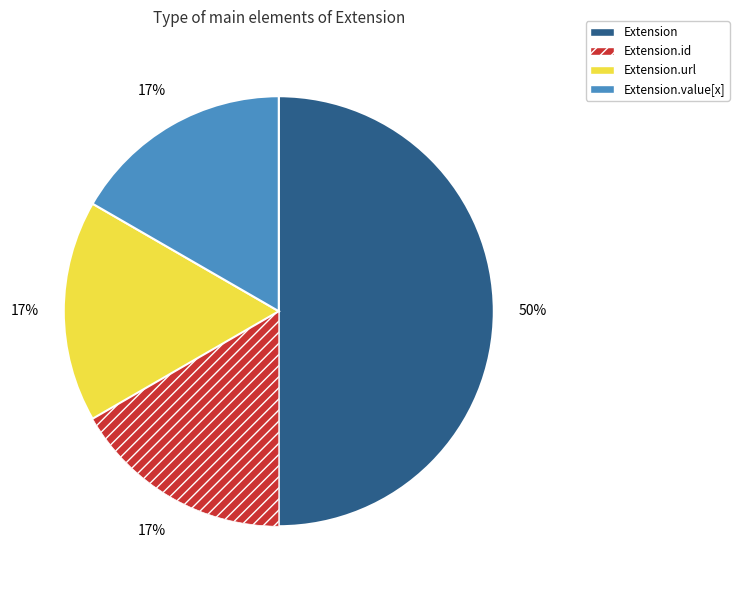

To the nearest percent, what is the average slice percentage?

25%